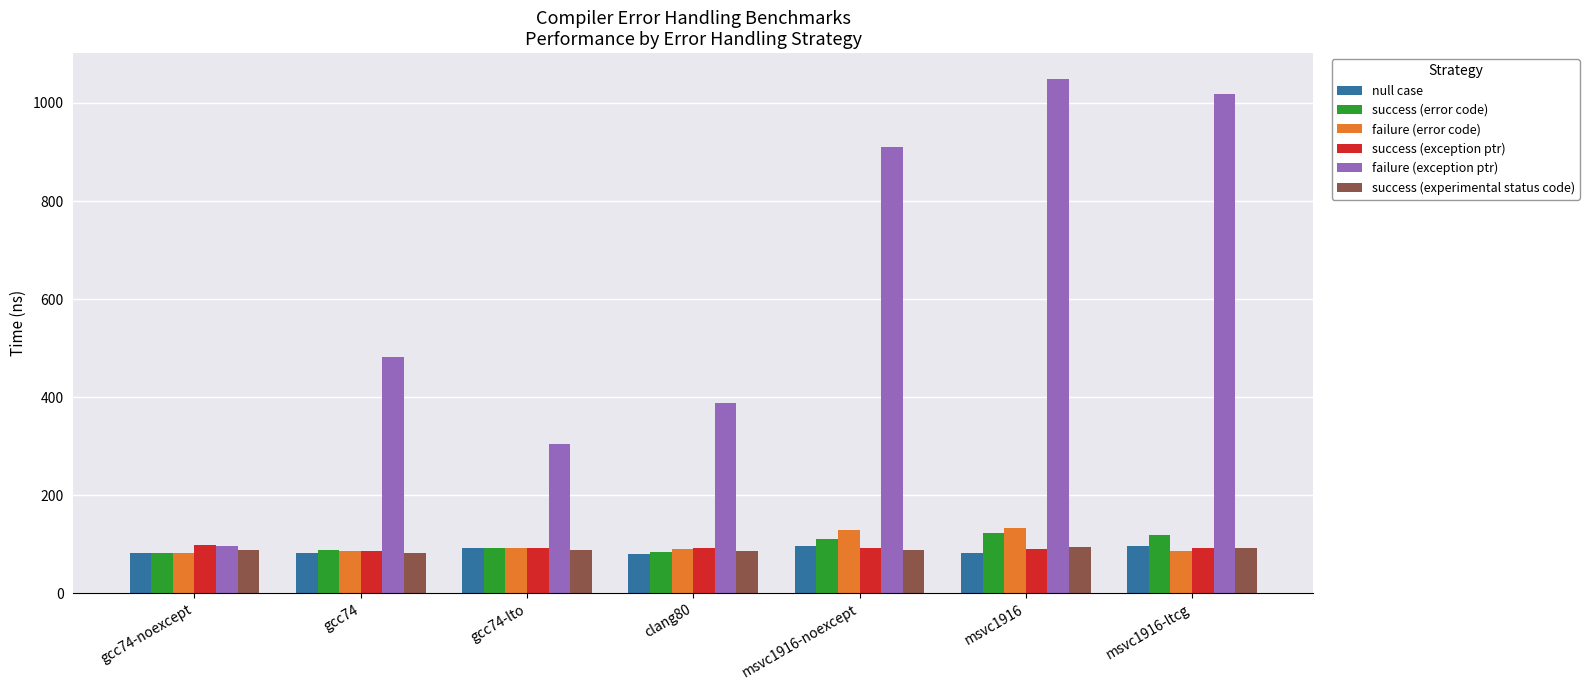

What is the difference between the maximum and minimum values in the success (error code) series?

40.7